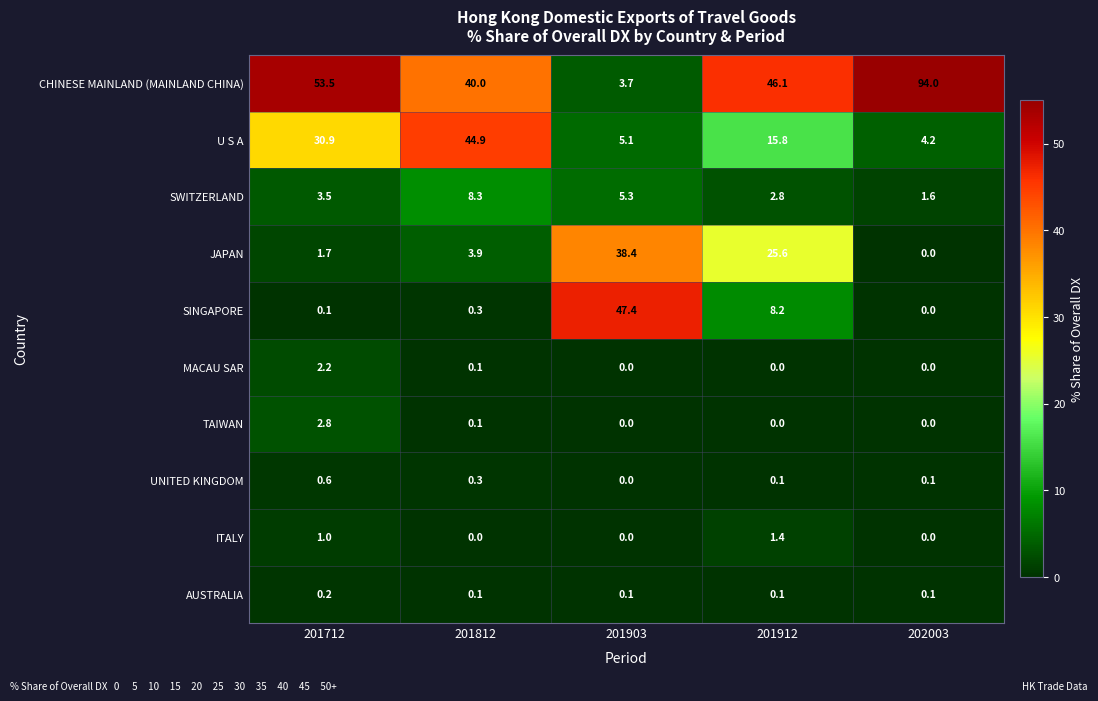

What is the difference between the highest and lowest values at 201712?

53.4